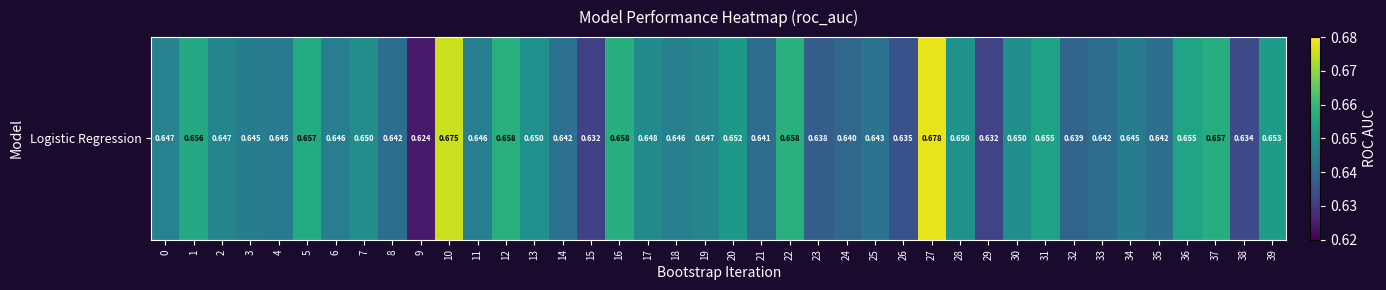

Which label corresponds to the largest value in the chart?

27